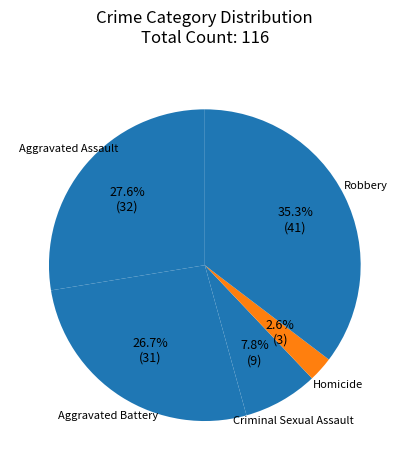

Is it true that Aggravated Assault is 28% of the pie?

True